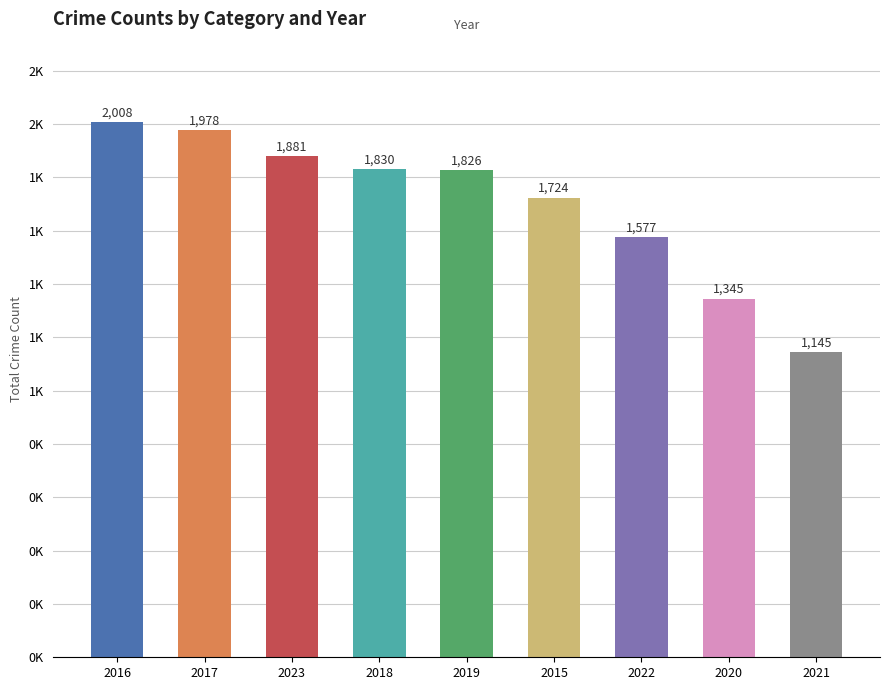

Does the chart contain any negative values?

No